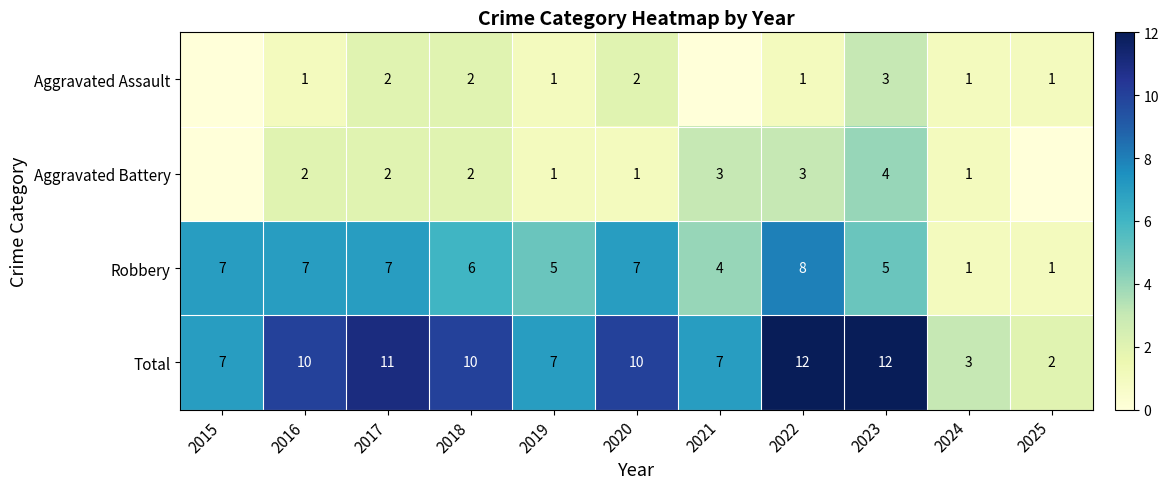

At which category is the sum across all series the highest?

2022